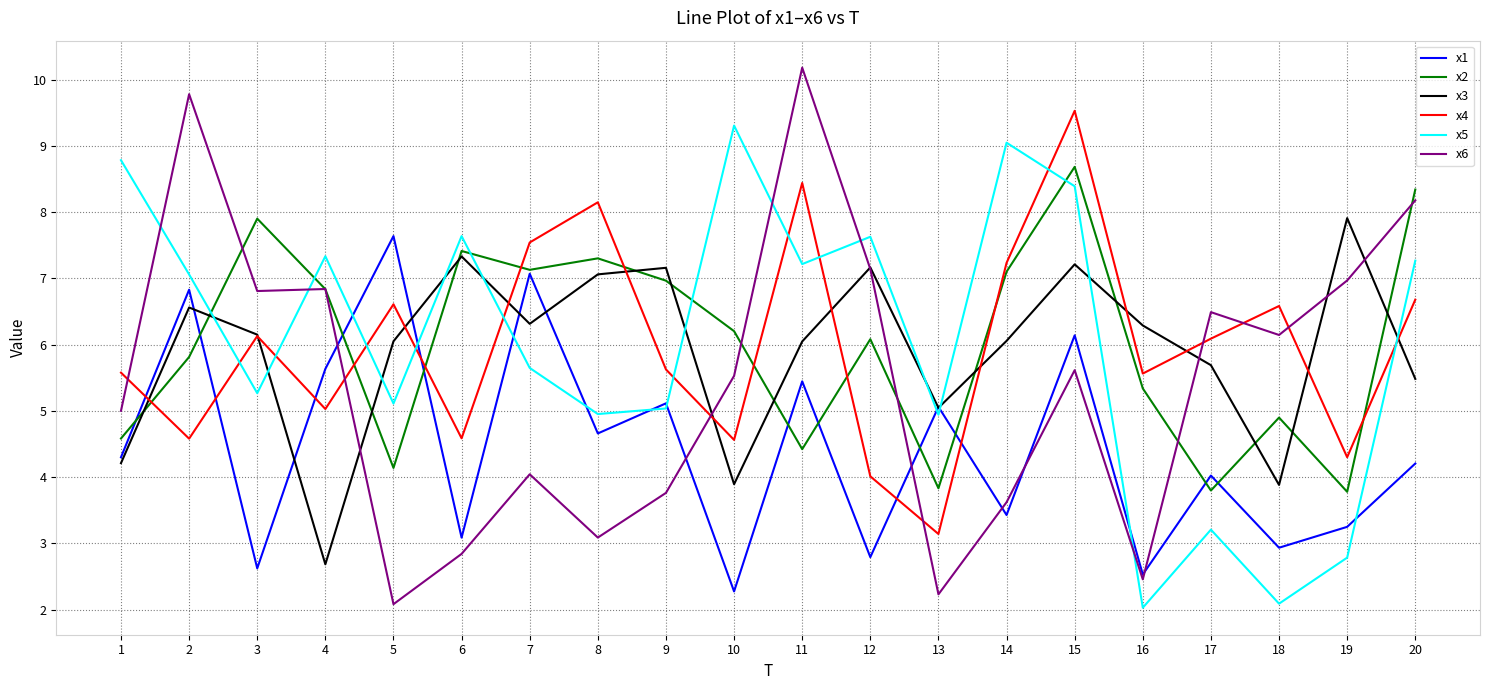

Which category has the highest value in the x2 series?

15